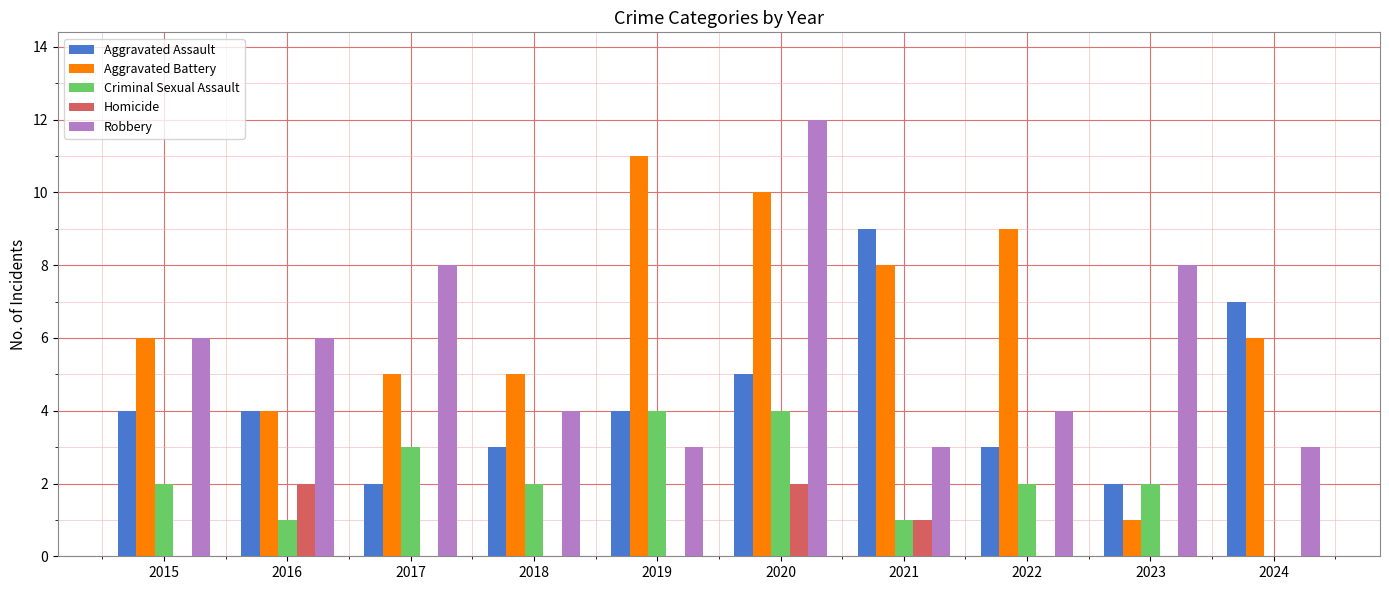

Which category has the highest value in the Aggravated Battery series?

2019